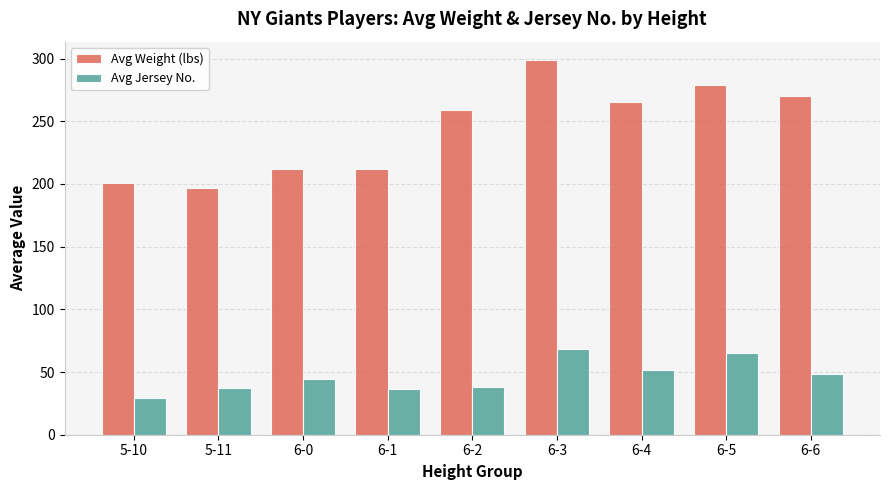

At how many categories does at least one series exceed 261?

4